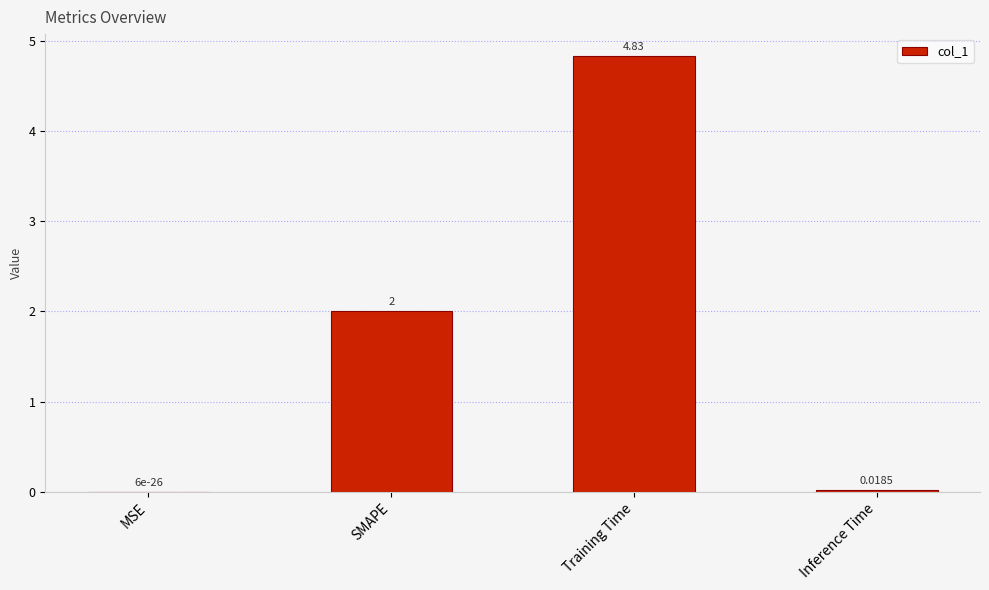

Which label corresponds to the largest value in the chart?

Training Time